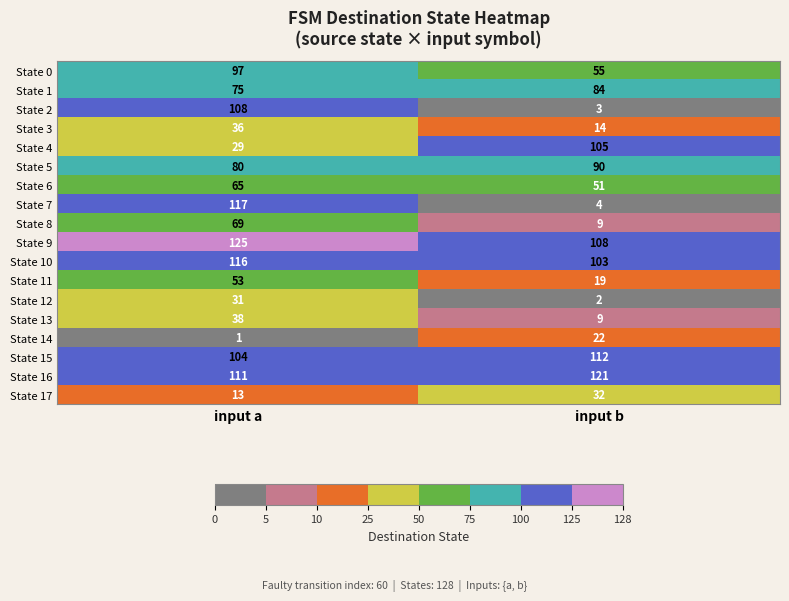

Rank the categories by State 0 value from lowest to highest.

input b, input a